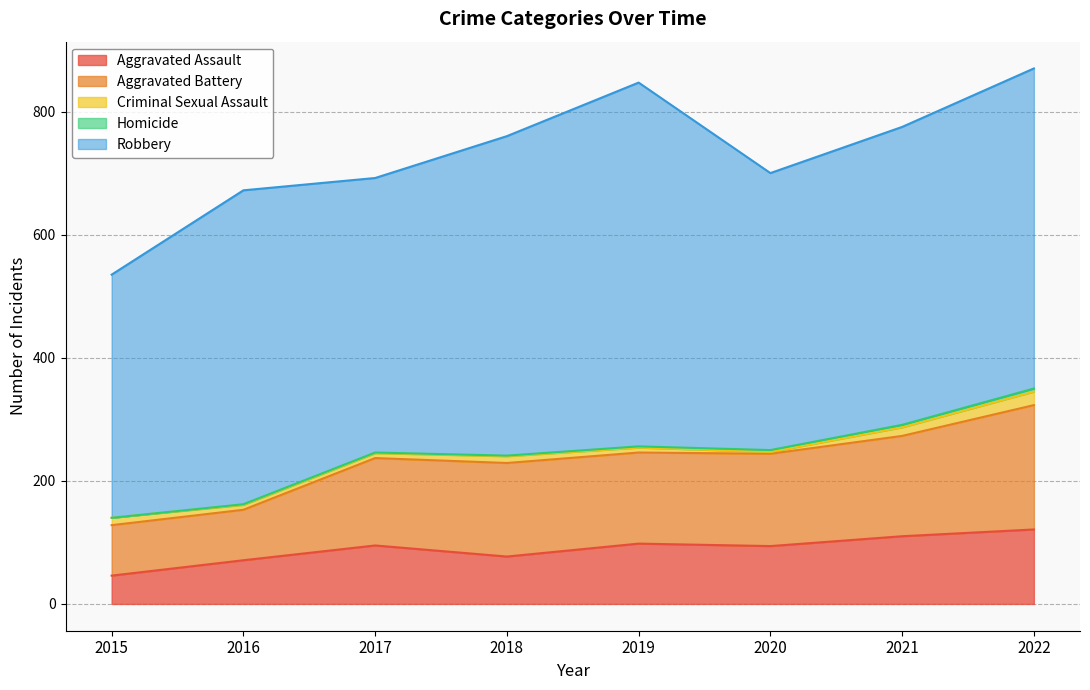

How many distinct data groups are displayed?

5